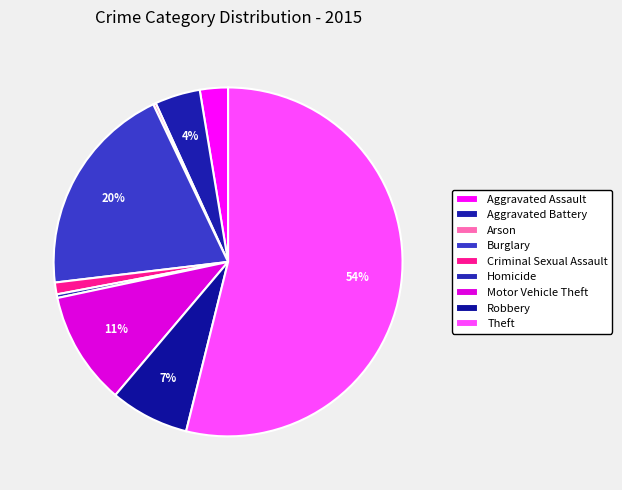

What percentage is the Burglary slice, to the nearest percent?

20%